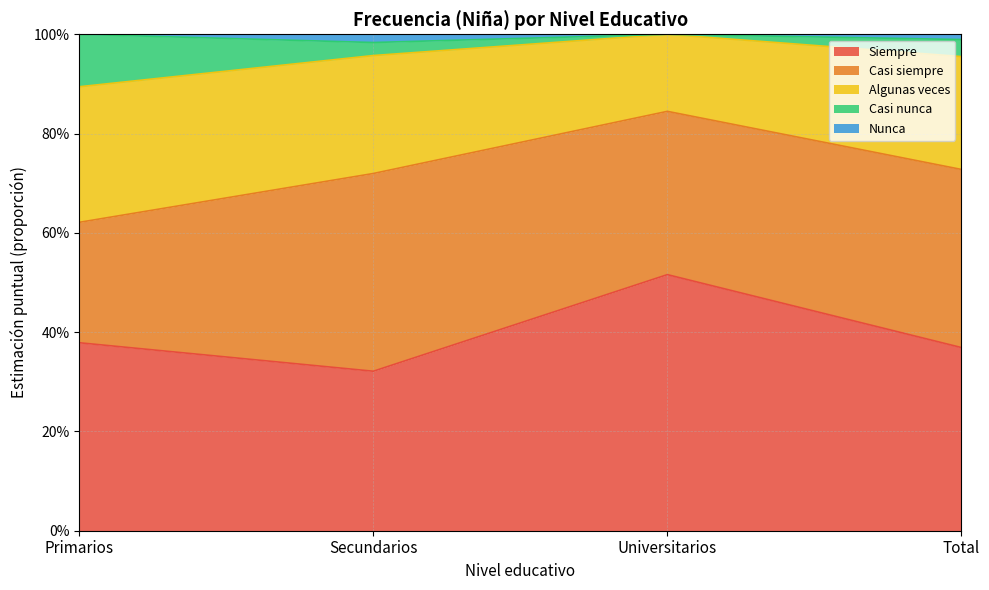

What is the difference between the highest and lowest values at Universitarios?

0.5